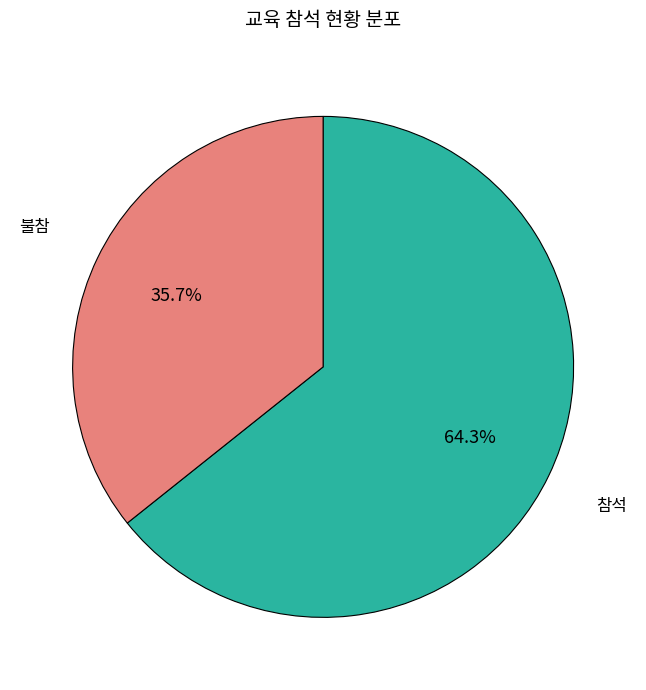

What is the total percentage of 참석 and 불참?

100.0%